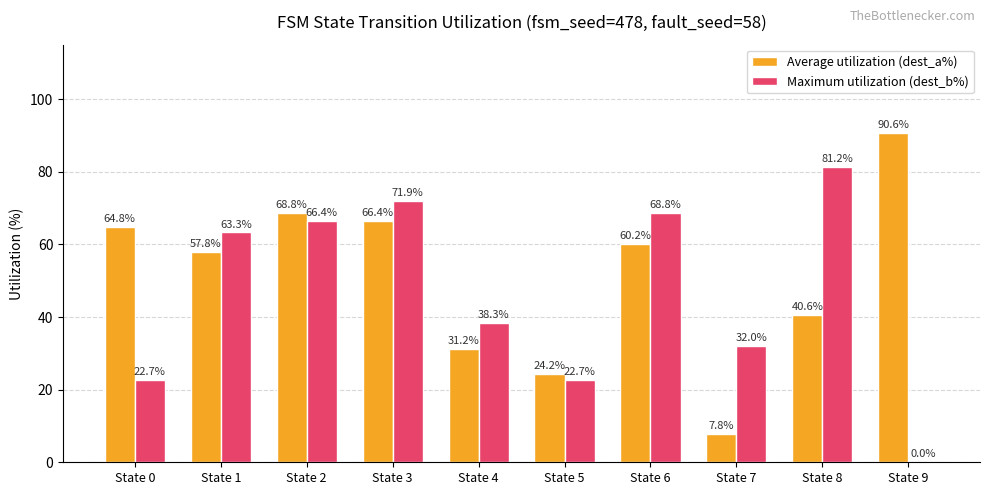

Which series changed the most between State 8 and State 9?

Maximum utilization (dest_b%)